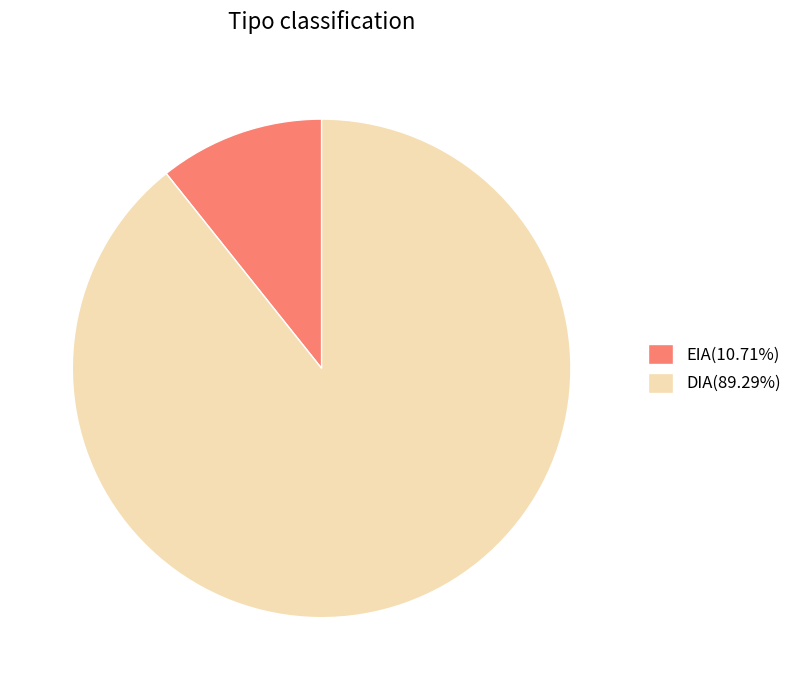

The DIA slice represents 89% of the pie. True or false?

True